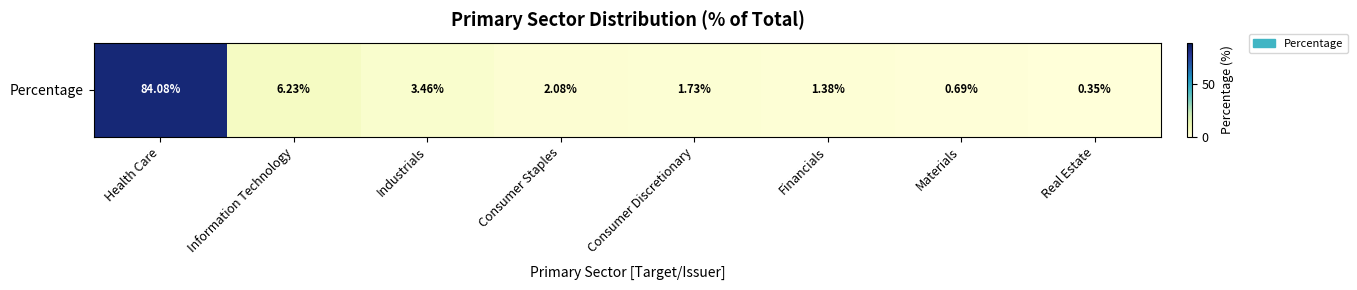

List the labels in order of value, smallest first.

Real Estate, Materials, Financials, Consumer Discretionary, Consumer Staples, Industrials, Information Technology, Health Care